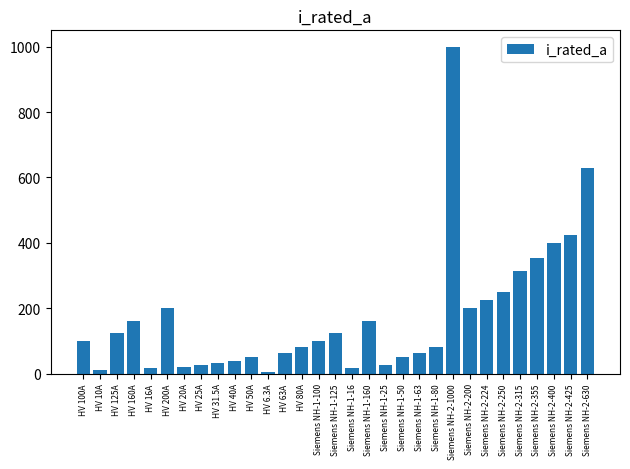

The value at Siemens NH-1-50 is 50.0. True or false?

True